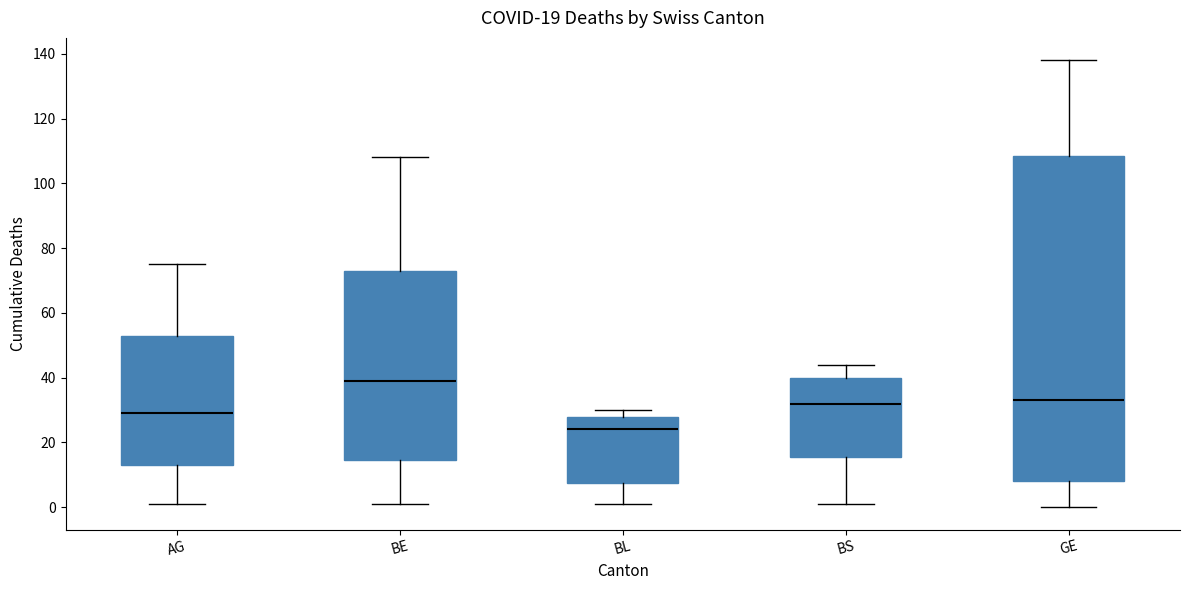

Which box's median line is the lowest?

BL